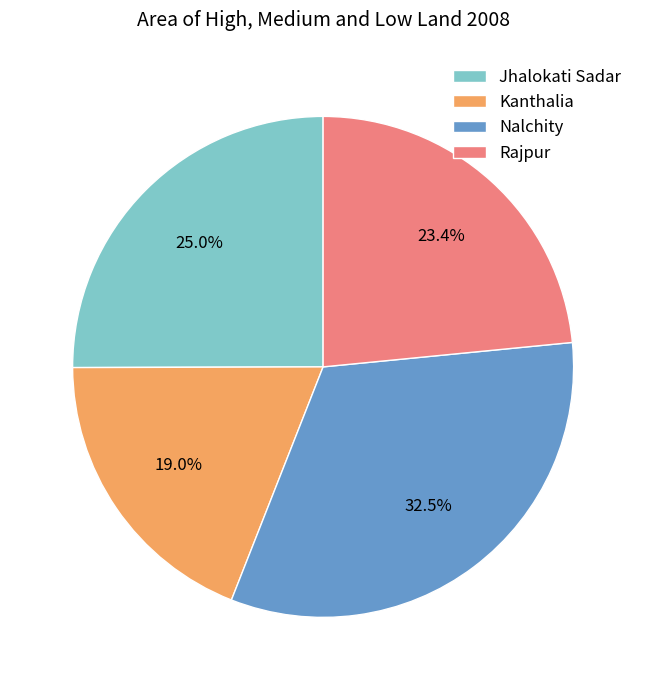

Count the number of slices in the pie.

4